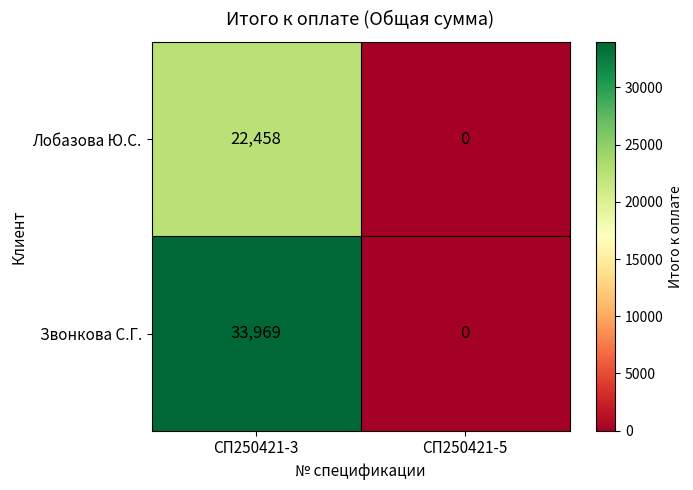

Which series changed the most between СП250421-3 and СП250421-5?

Звонкова С.Г.